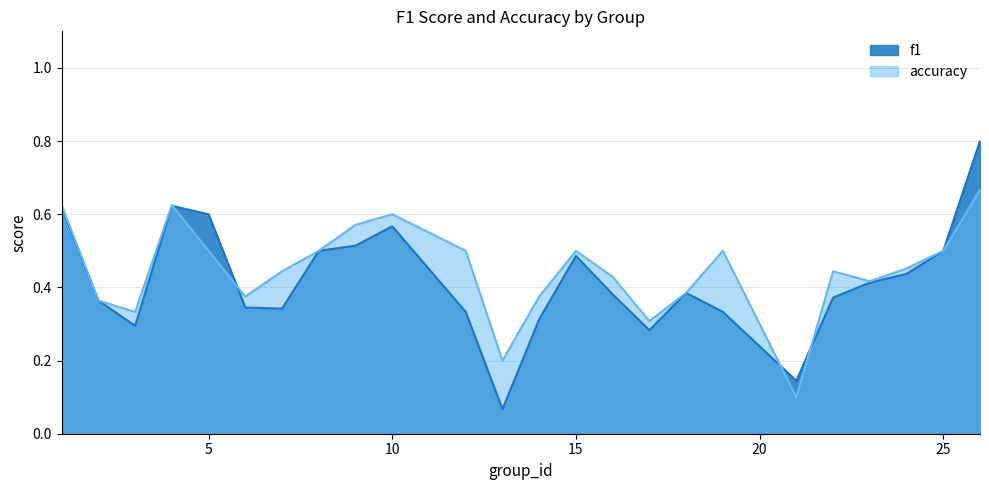

Which series has the widest spread of values?

f1